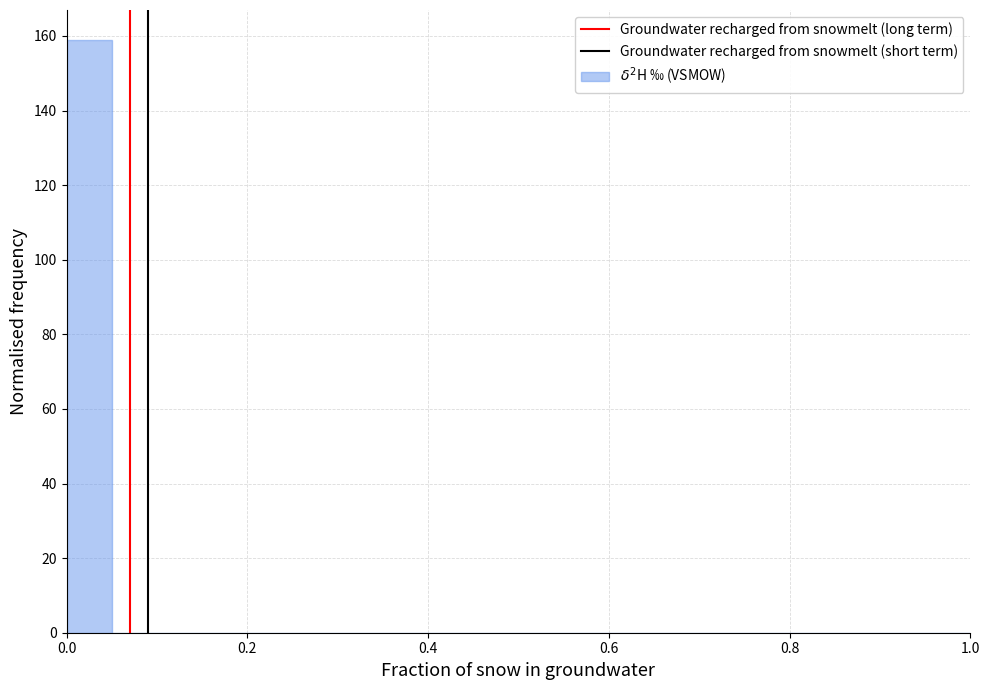

Around what value on the x-axis is the tallest bar? Give the approximate position of its centre, as read against the axis.

0.02